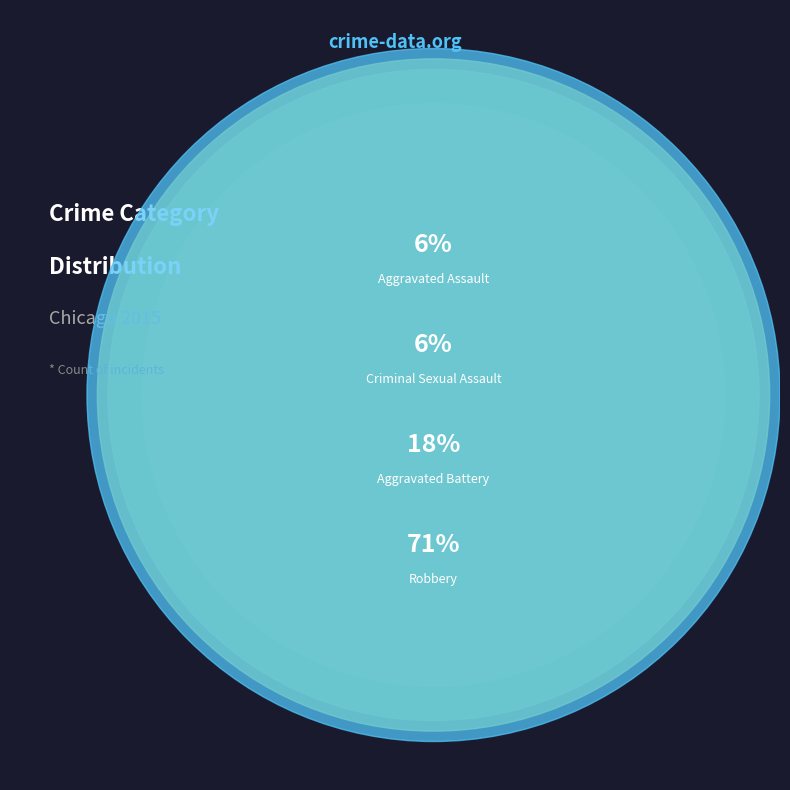

To the nearest percent, what is the average slice percentage?

25%